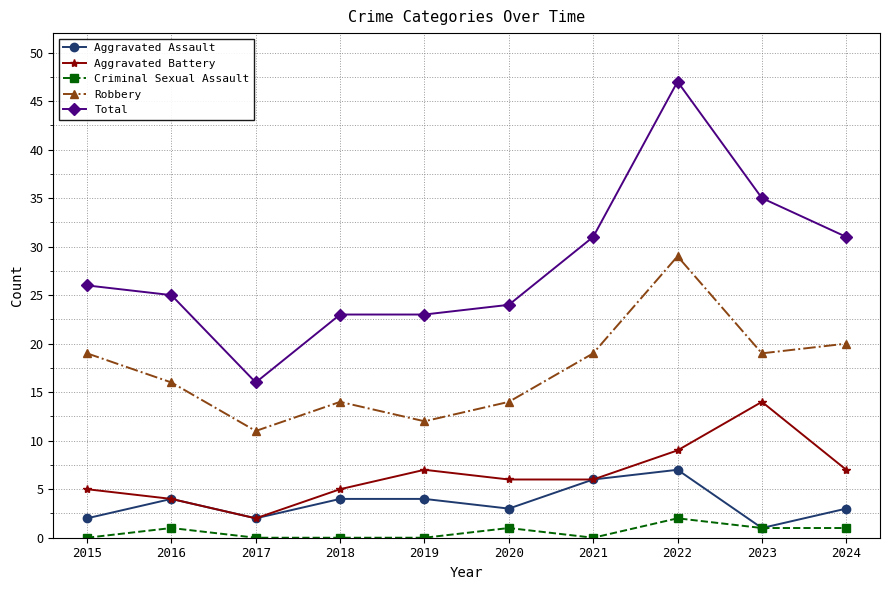

The value of Criminal Sexual Assault at 2016 is 1. True or false?

True